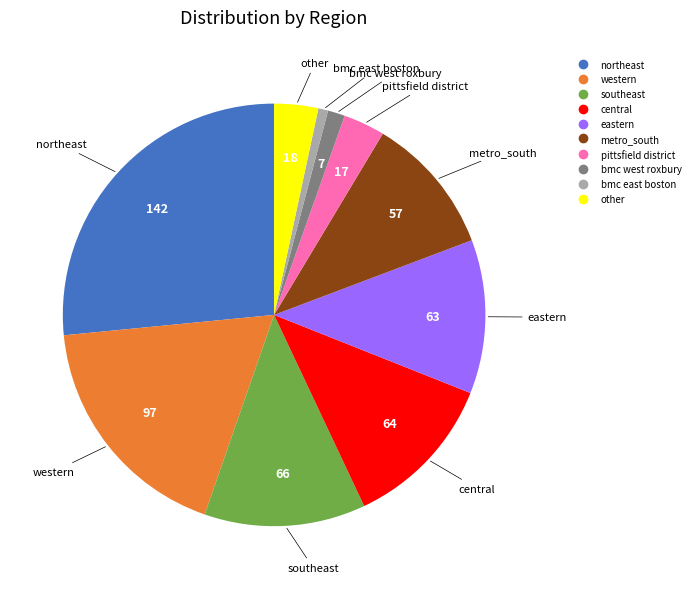

Is the sum of northeast and metro_south greater than half?

No